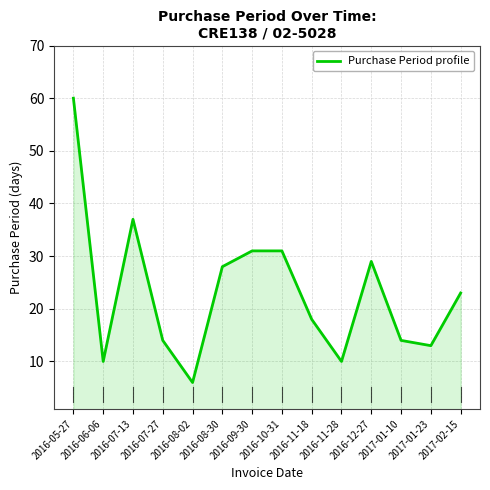

Count the number of values greater than 23.

6